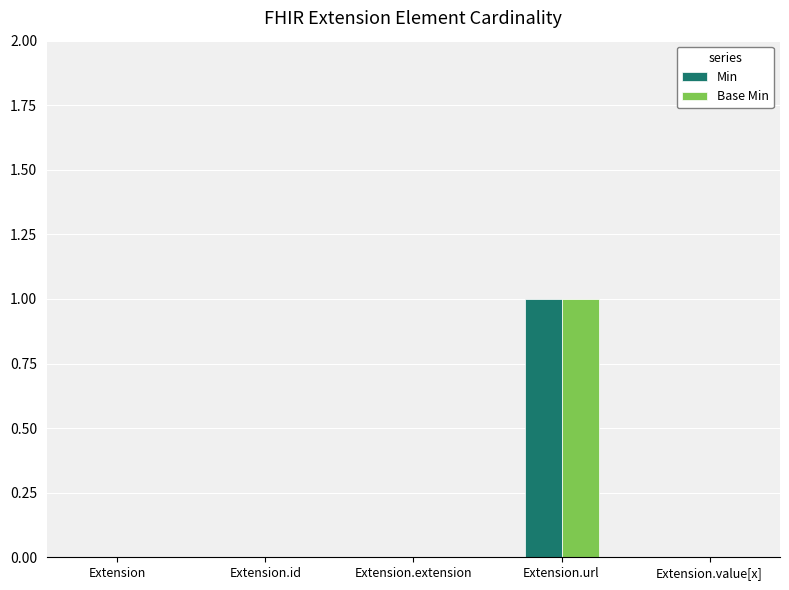

Is it true that Base Min equals 0 at Extension?

True